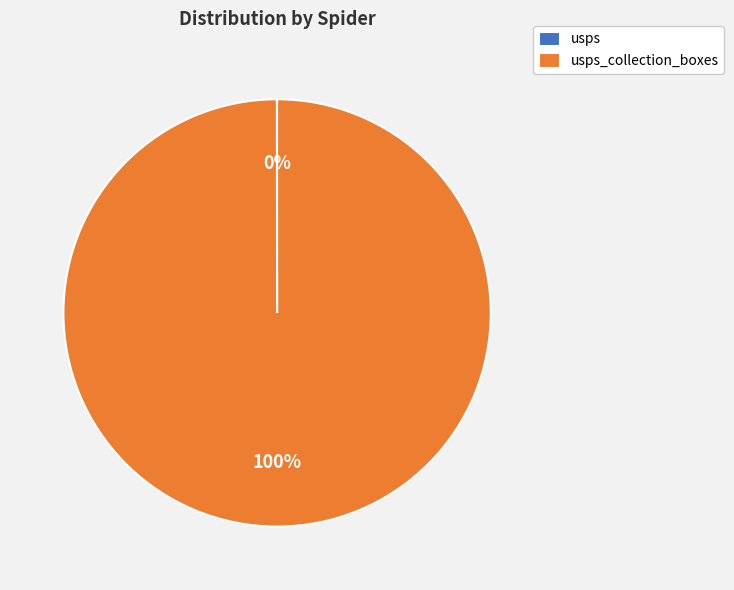

To the nearest percent, what is the average slice percentage?

50%